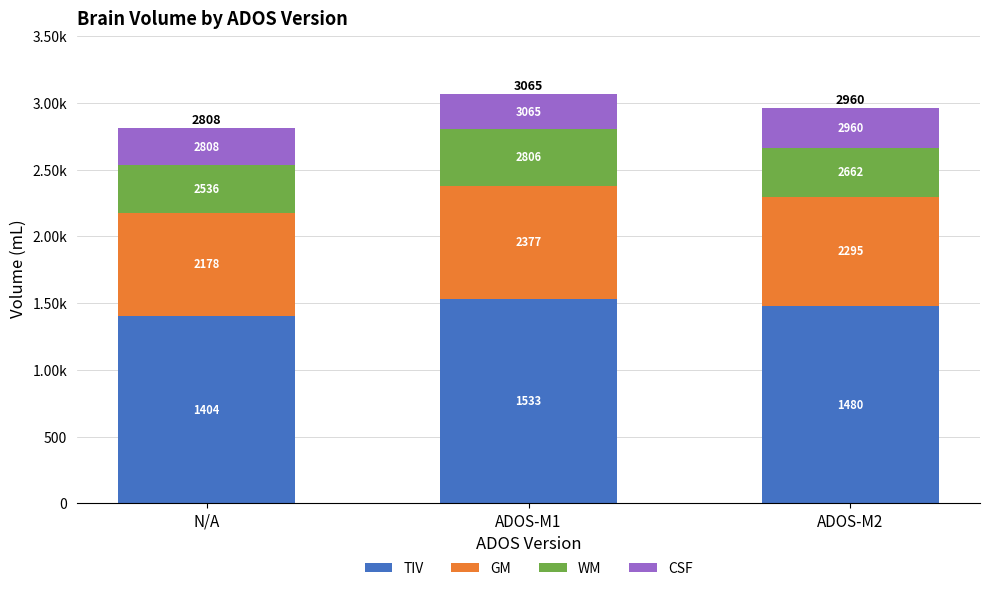

Which series has the widest spread of values?

TIV